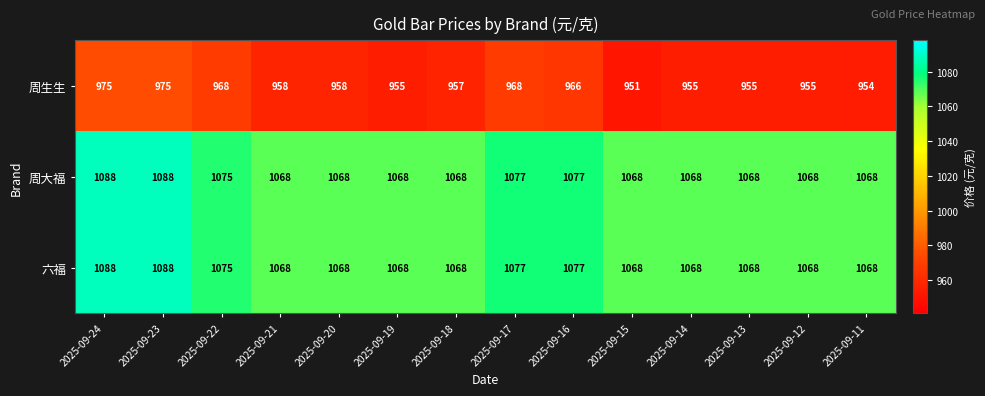

At which category does the chart reach its minimum across all series?

2025-09-15